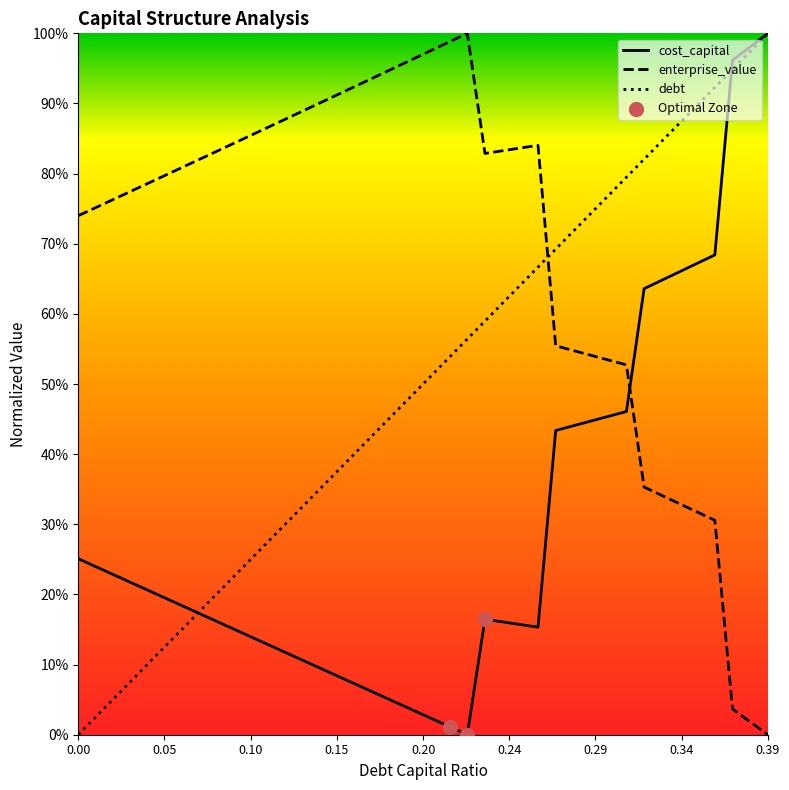

At how many categories does at least one series exceed 0?

40